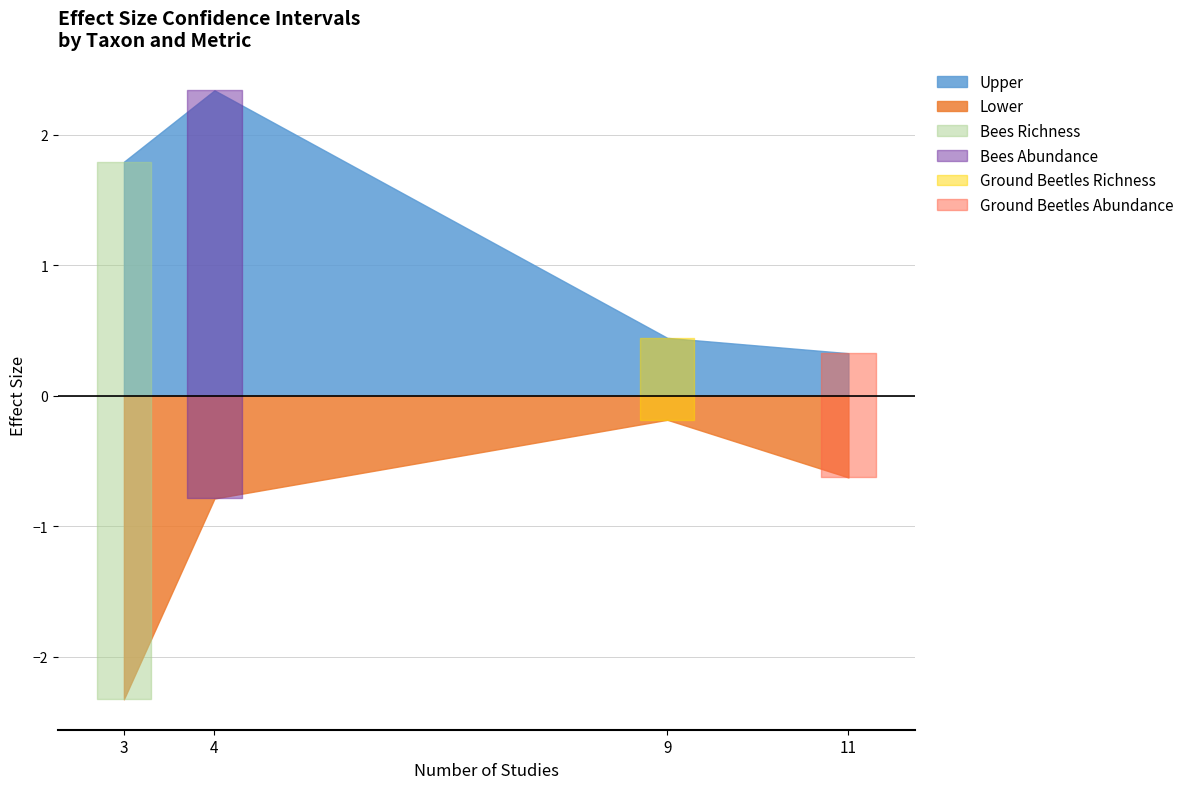

Reading left to right, list all the values displayed in this chart.

Upper: Bees Richness=1.8	Bees Abundance=2.3	Ground Beetles Richness=0.4	Ground Beetles Abundance=0.3
Lower: Bees Richness=-2.3	Bees Abundance=-0.8	Ground Beetles Richness=-0.2	Ground Beetles Abundance=-0.6